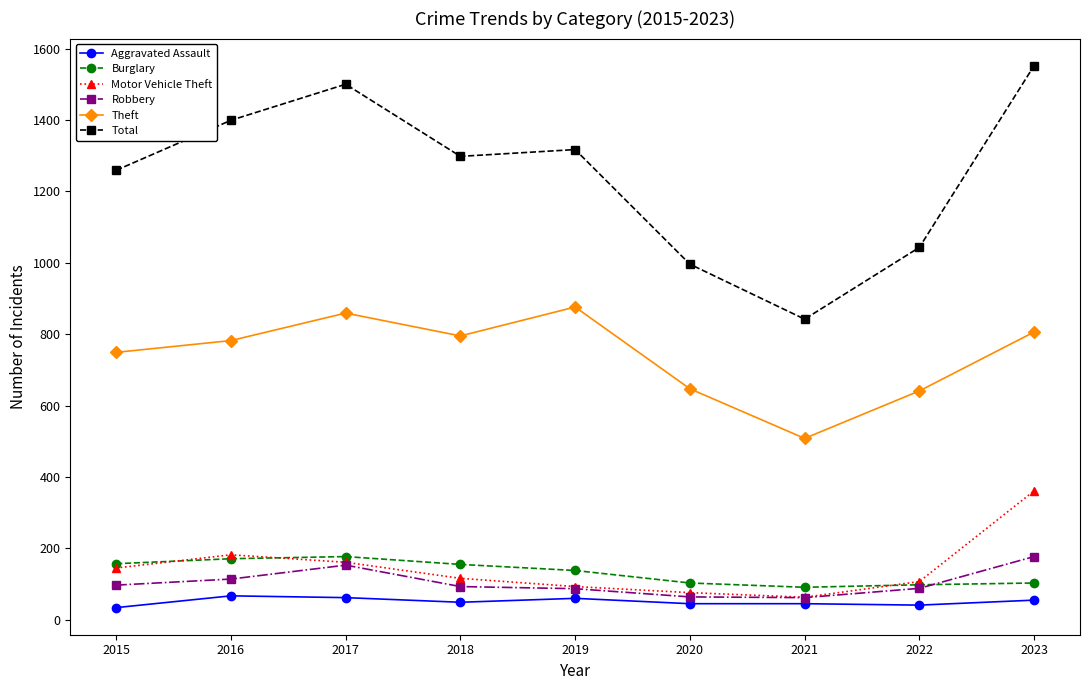

How many interior local peaks does the Motor Vehicle Theft series have?

1